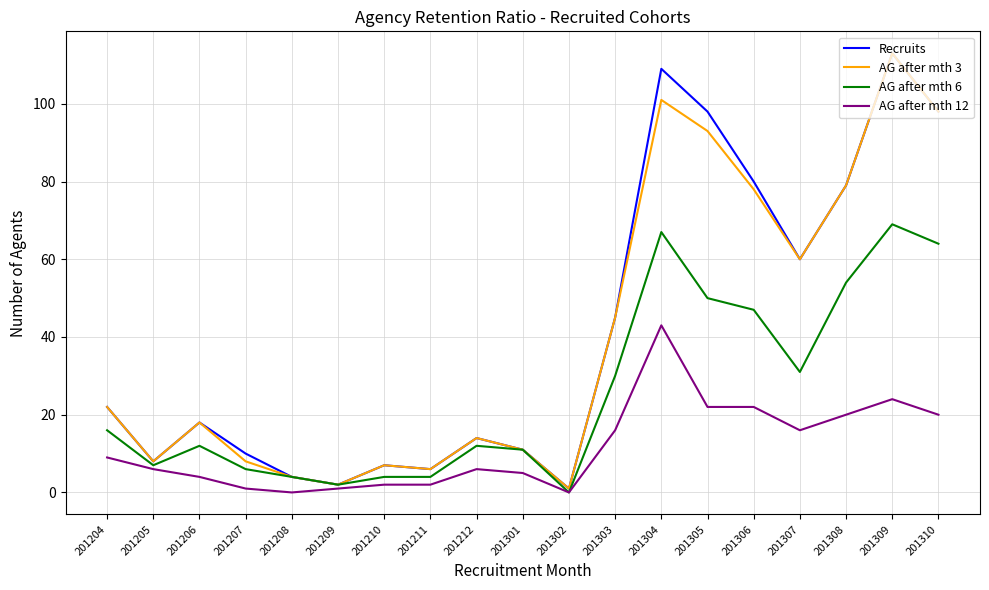

How many interior local peaks does the Recruits series have?

5